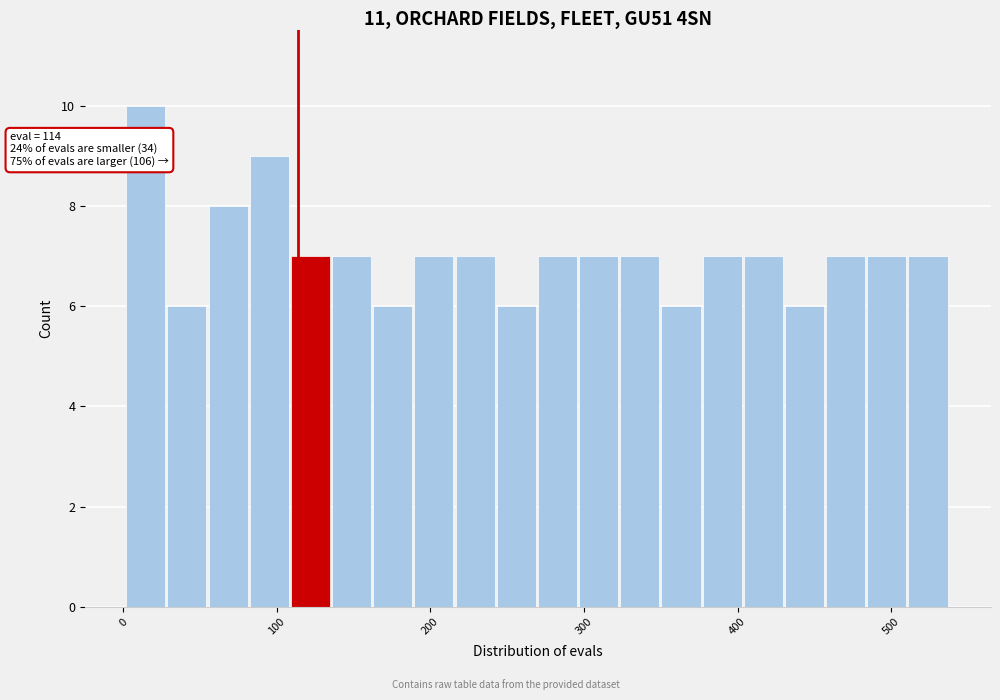

Read against the x-axis, roughly where is the centre of the tallest bar?

10